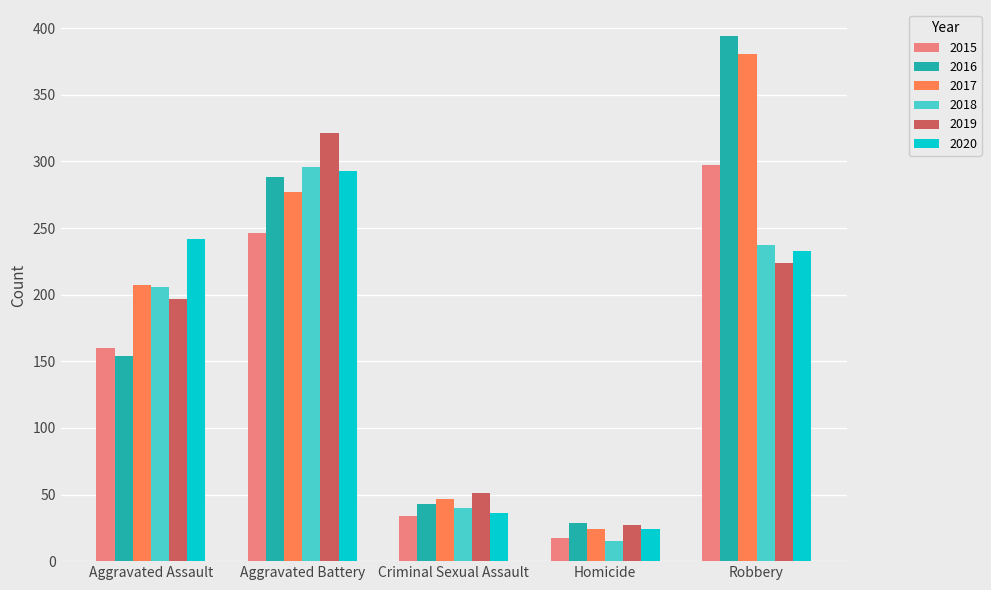

Which category has the highest value across all series?

Robbery